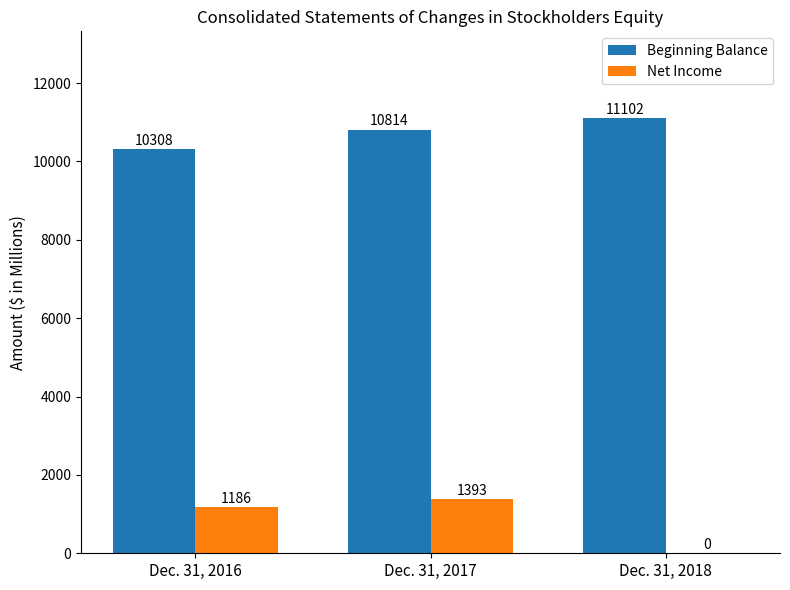

How many series are shown in this chart?

2